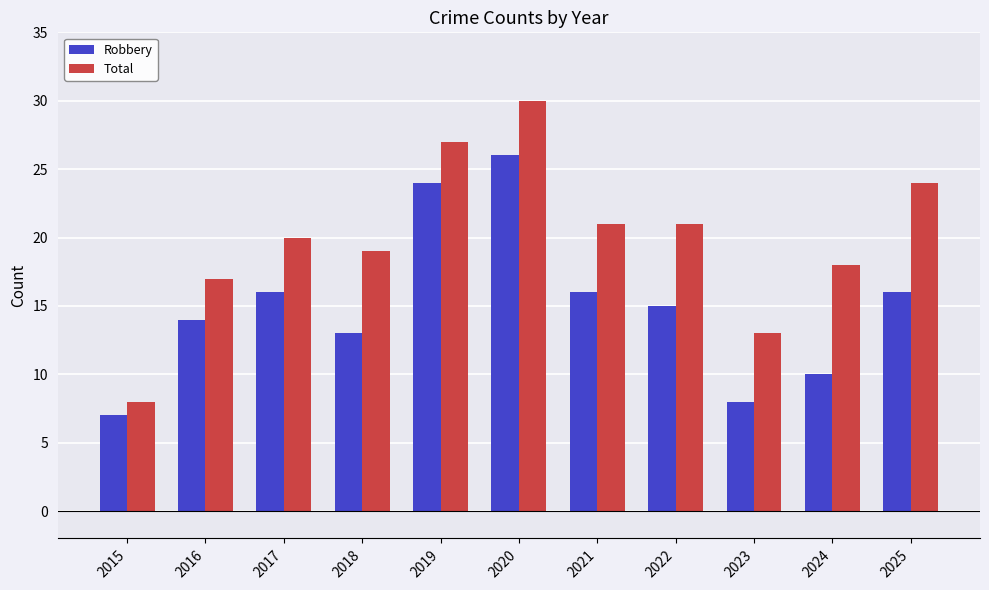

Reading left to right, transcribe all the data shown in this chart.

Robbery: 7	14	16	13	24	26	16	15	8	10	16
Total: 8	17	20	19	27	30	21	21	13	18	24